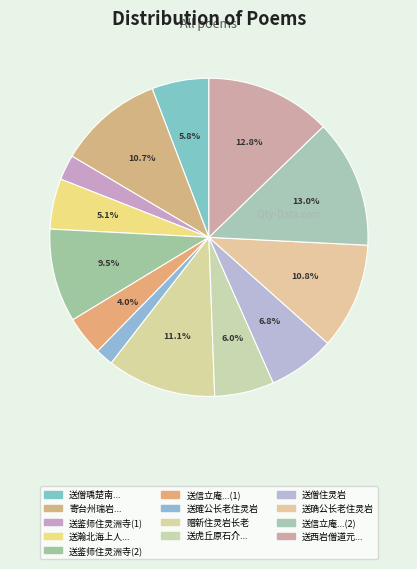

To the nearest percent, what is the average slice percentage?

8%